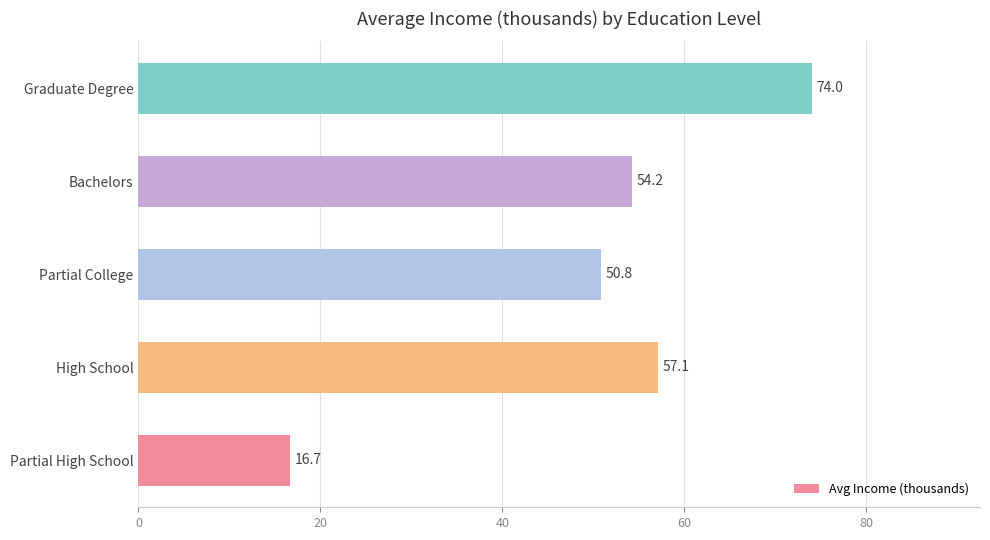

What is the greatest value displayed?

74.0